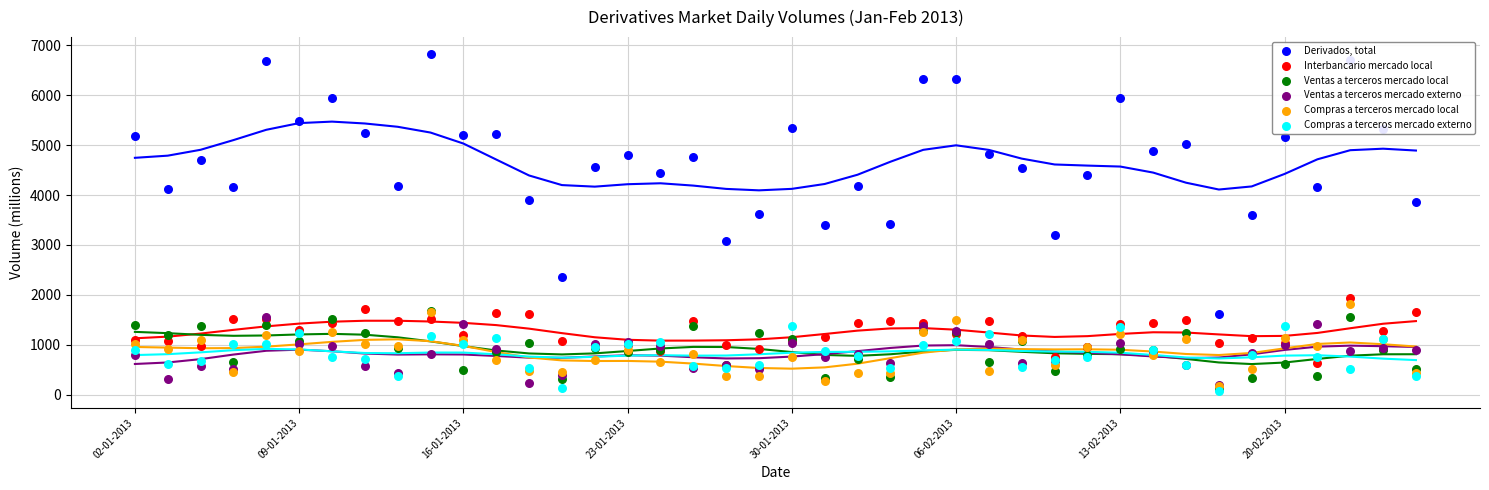

At how many categories does at least one series exceed 4778?

19